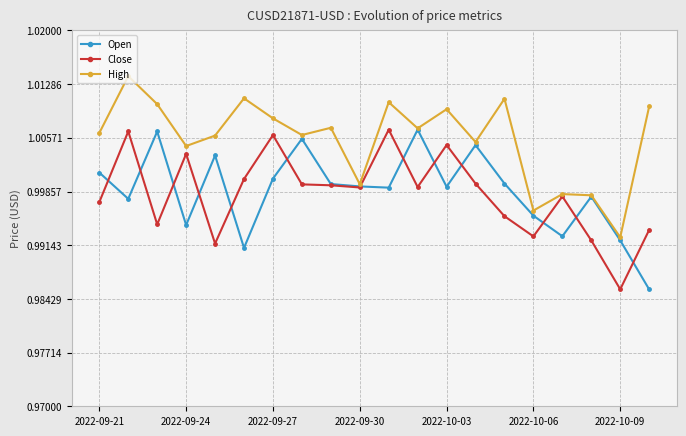

True or false: High has more than 1 interior local peaks.

True